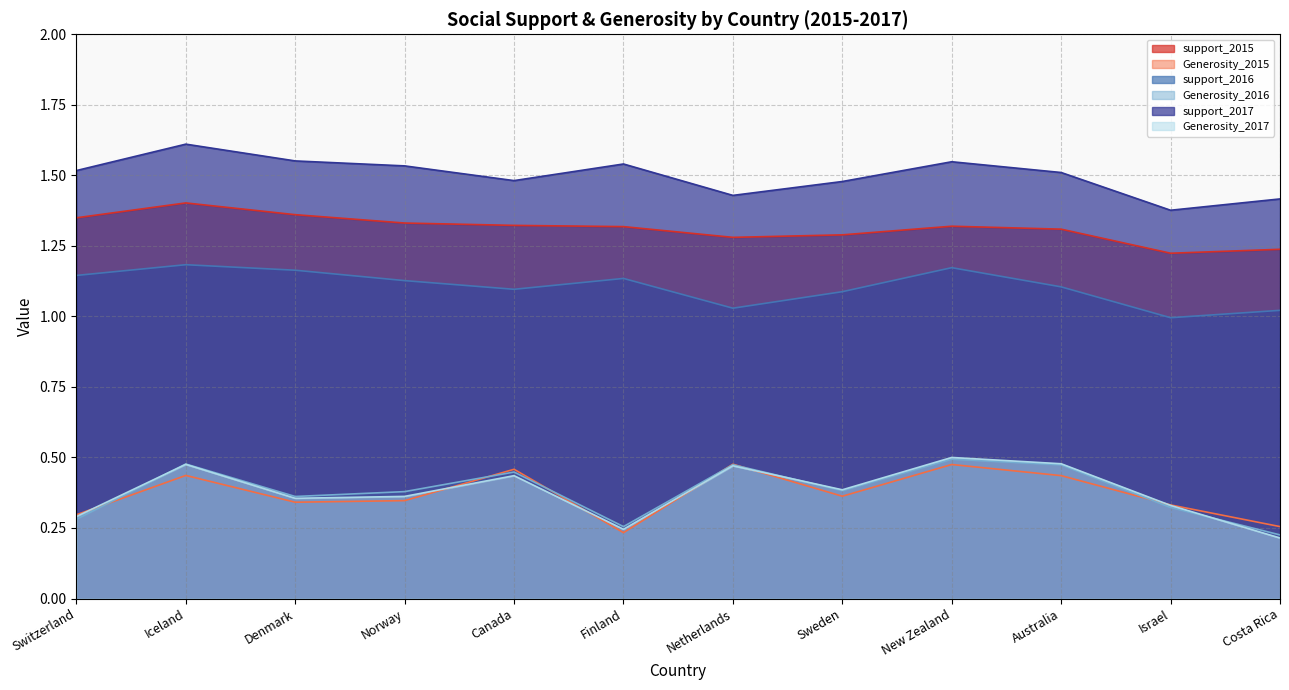

Which series has the largest range (max minus min)?

Generosity_2017